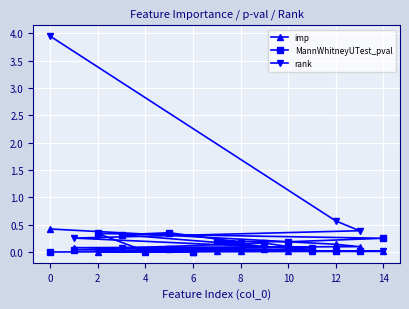

True or false: imp and rank intersect in this chart.

False